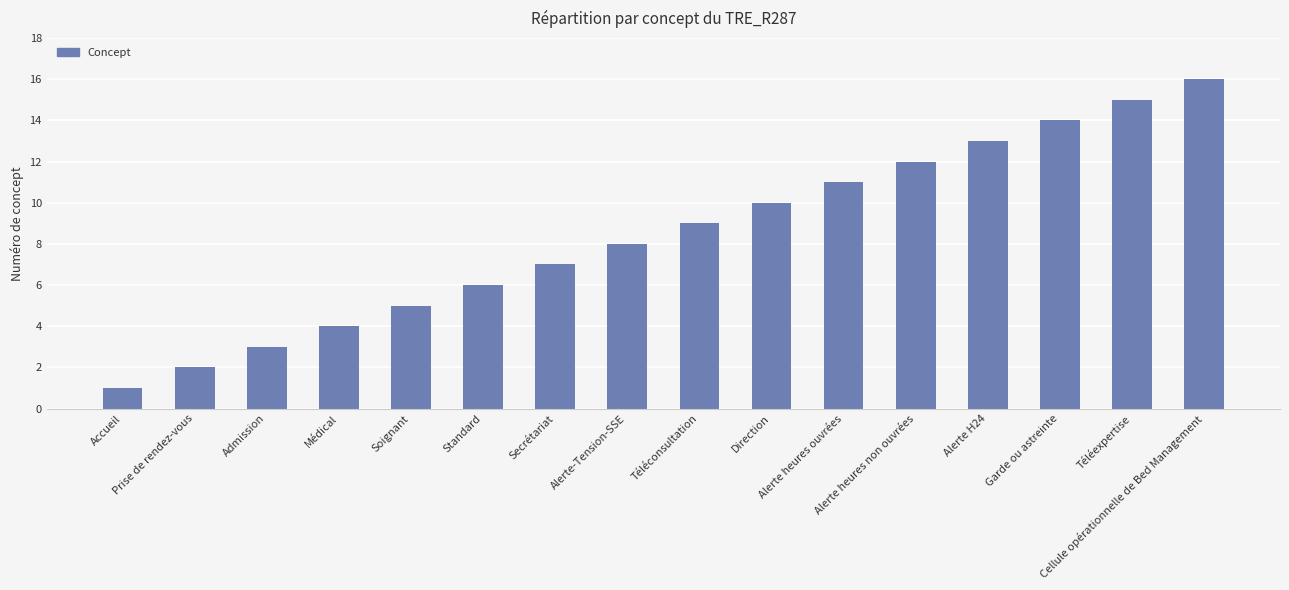

True or false: the data shows 1 at Prise de rendez-vous.

False